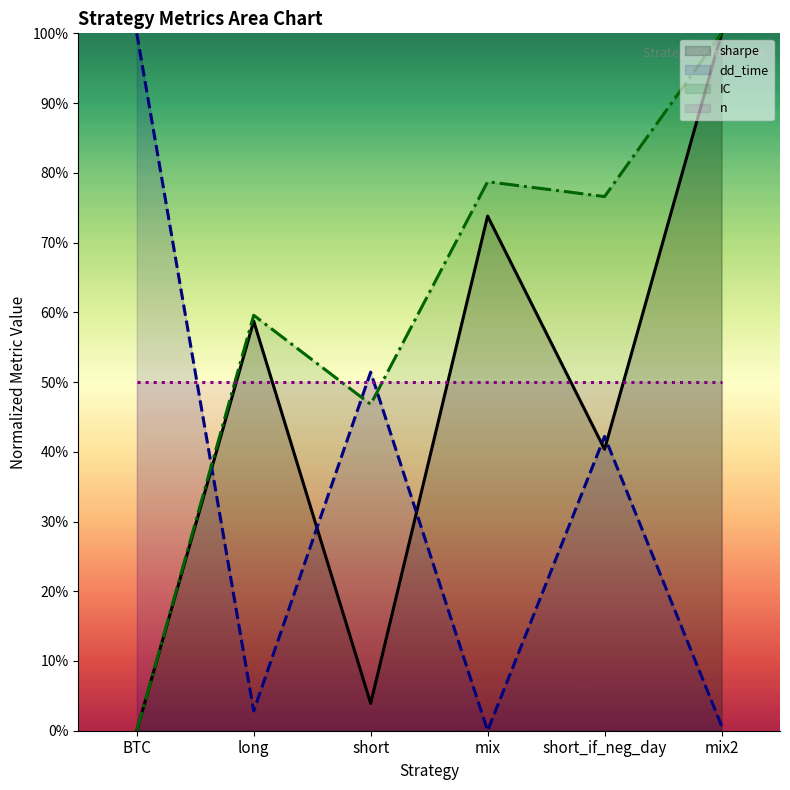

What is the label of the 3rd point from the right?

mix